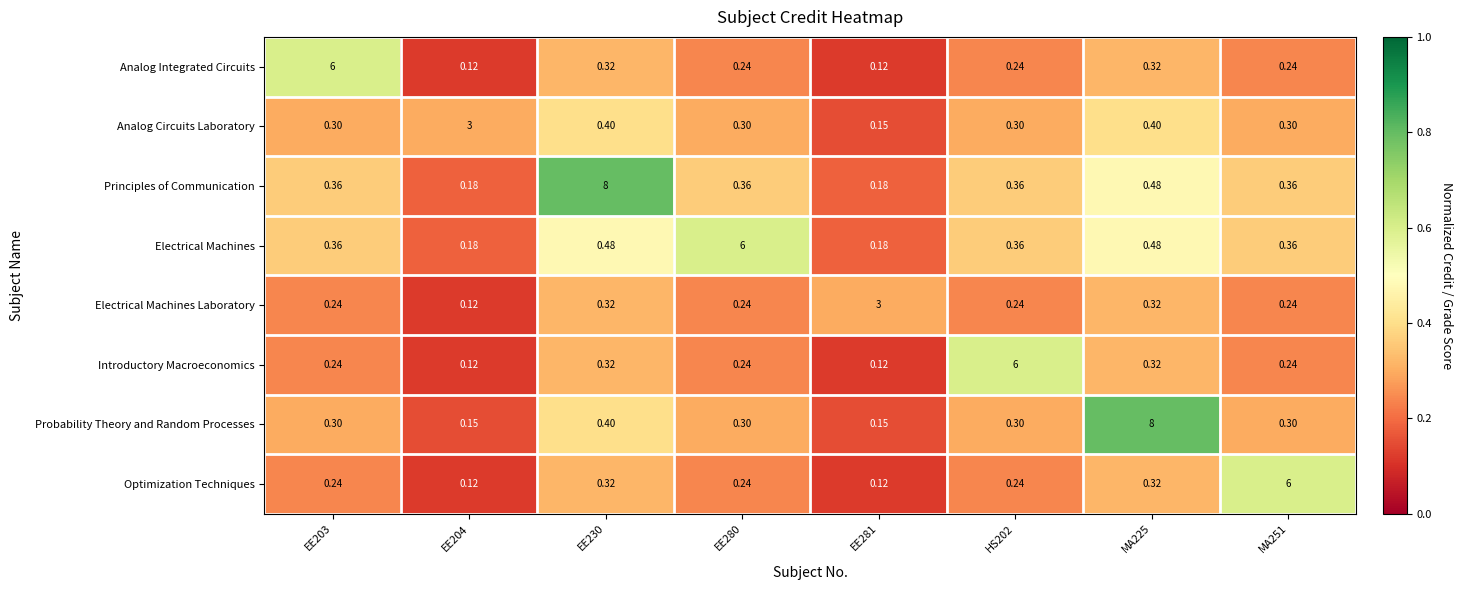

How many data points does each series have?

8